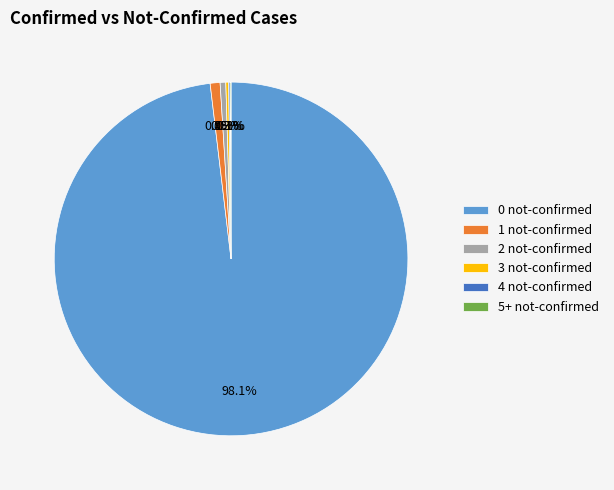

Is there any slice that represents more than half of the pie?

Yes